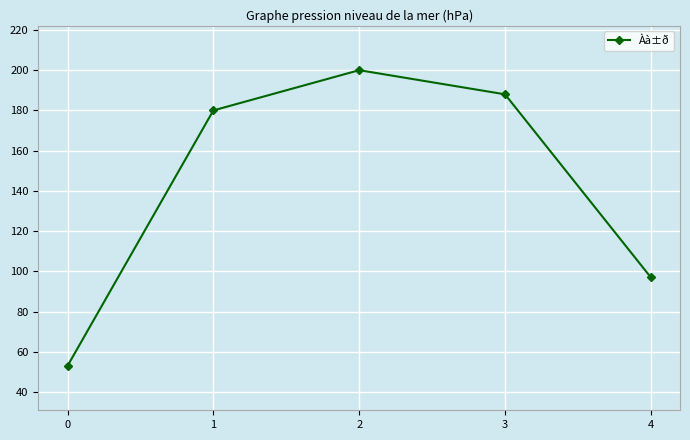

What is the sum of the values at 4 and 3?

285